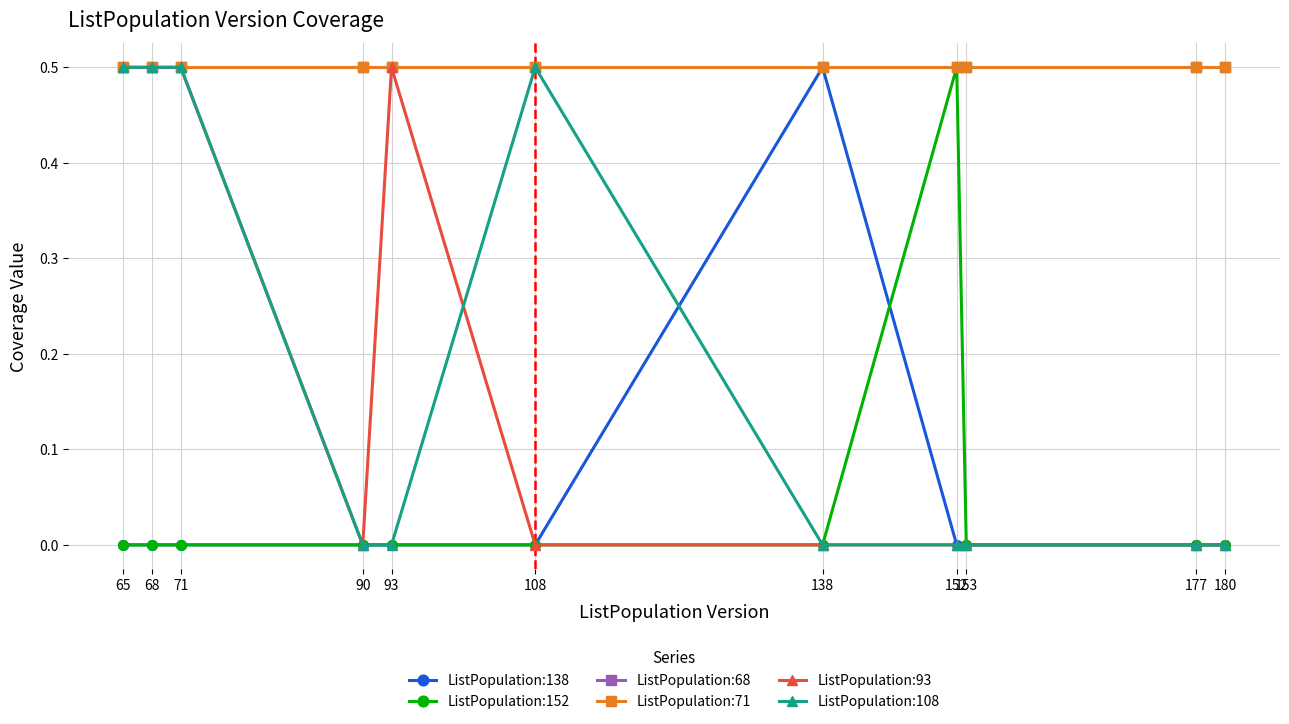

Does the chart have visible grid lines?

Yes